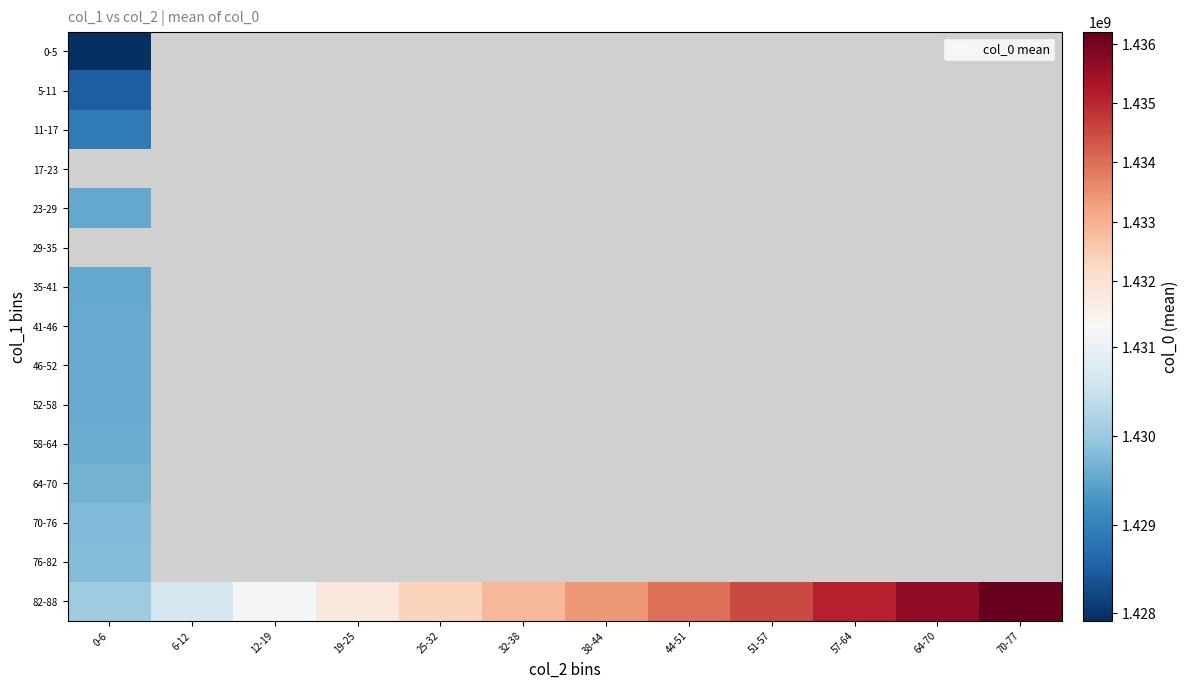

The 76-82 series shows 1429797874.7 at 0-6. True or false?

True